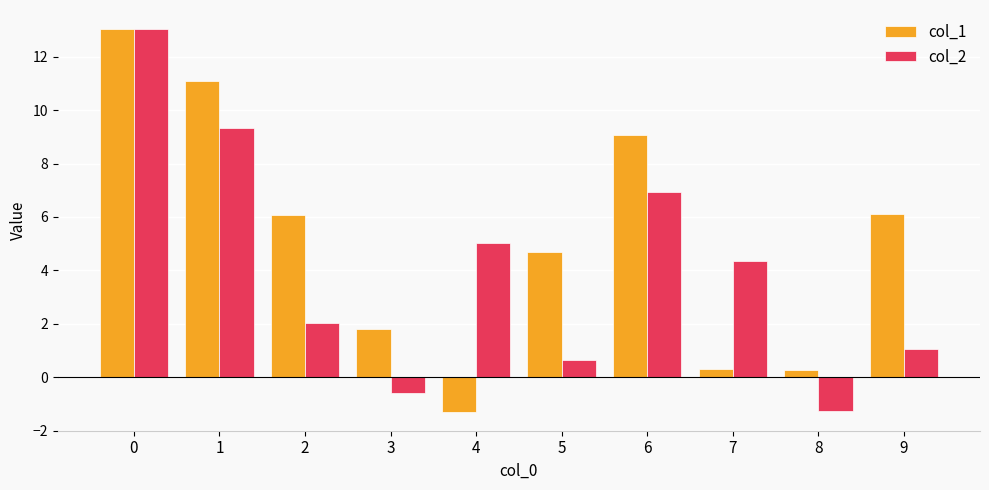

How many values in col_1 are above zero?

9